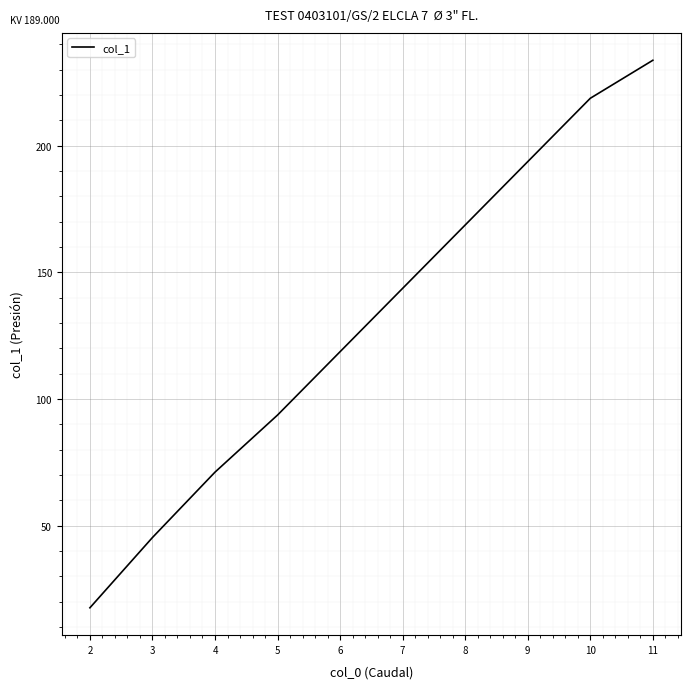

Which label corresponds to the smallest value in the chart?

2